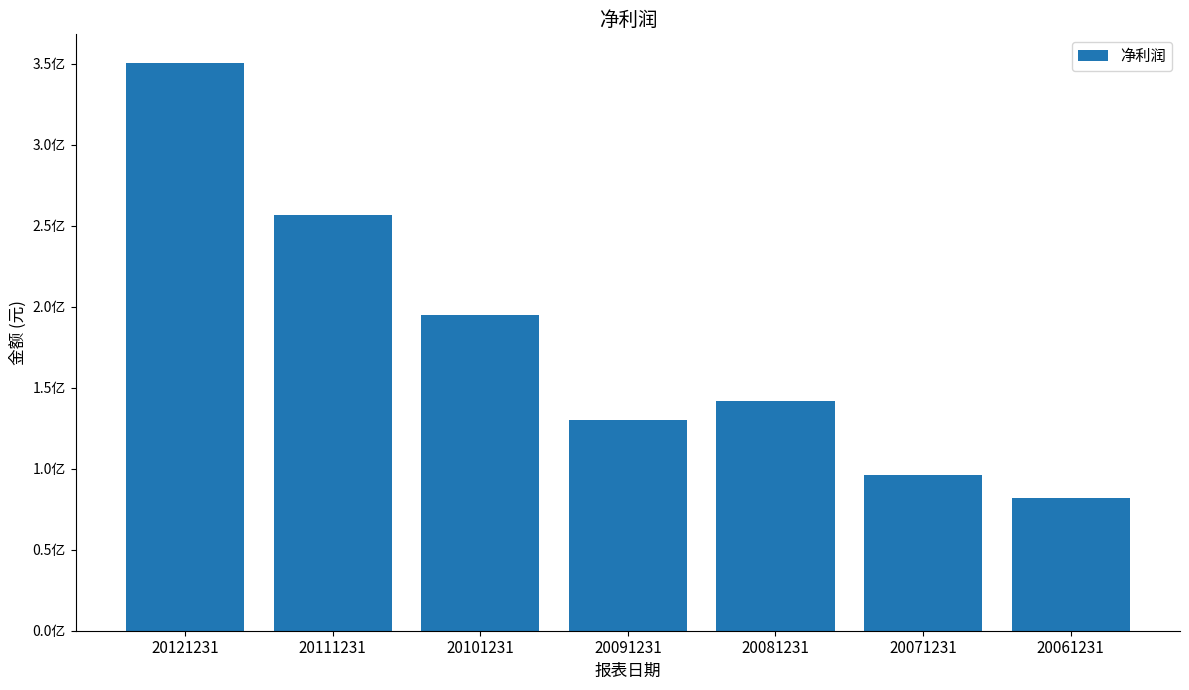

What is the value of the 6th bar from the left?

96400304